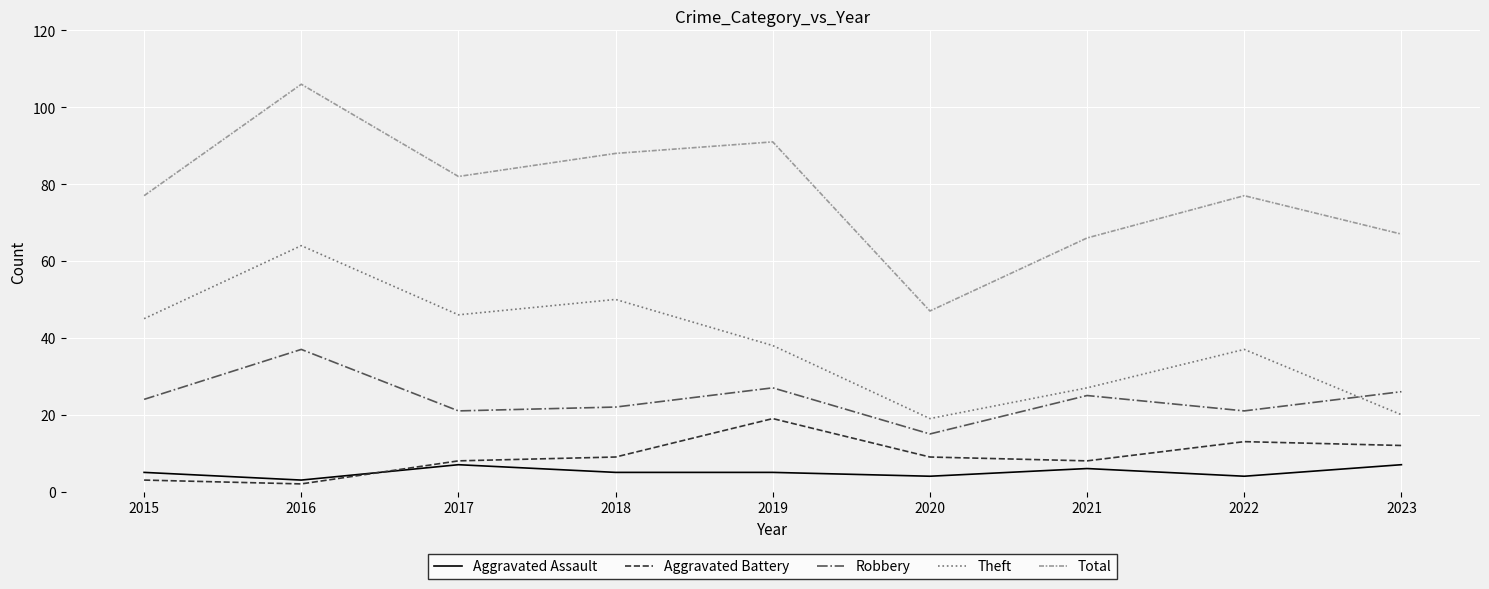

What are all the series names shown in the legend?

Aggravated Assault, Aggravated Battery, Robbery, Theft, Total